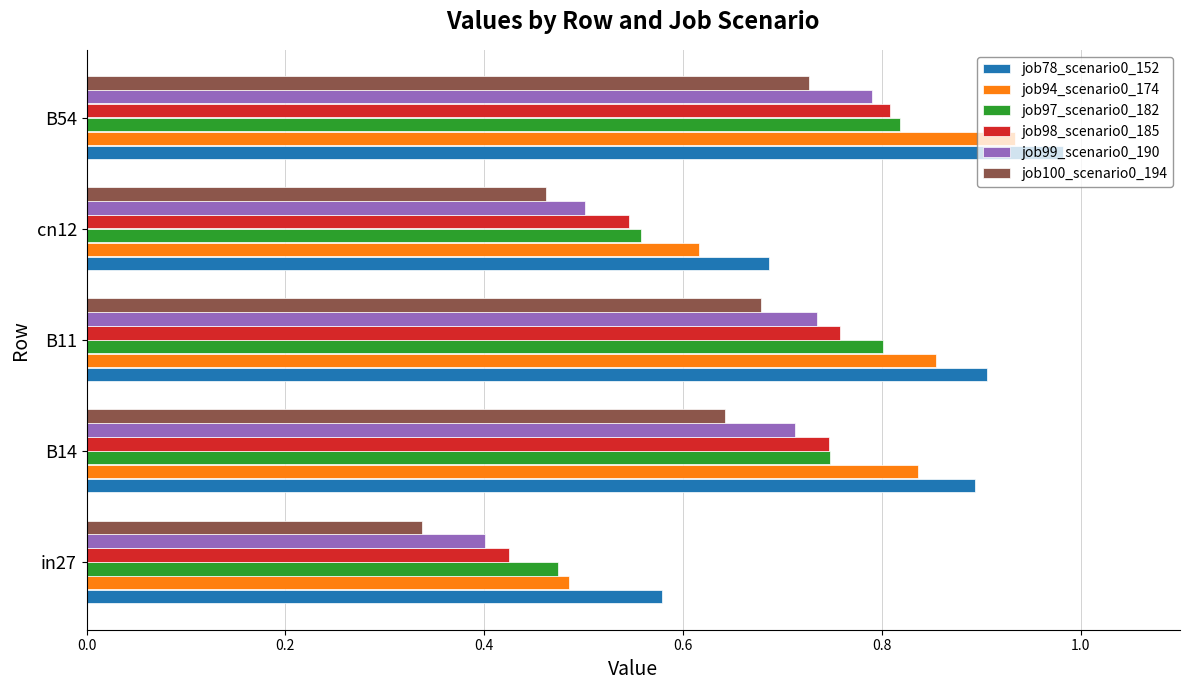

The job98_scenario0_185 series shows 0.8 at B11. True or false?

True